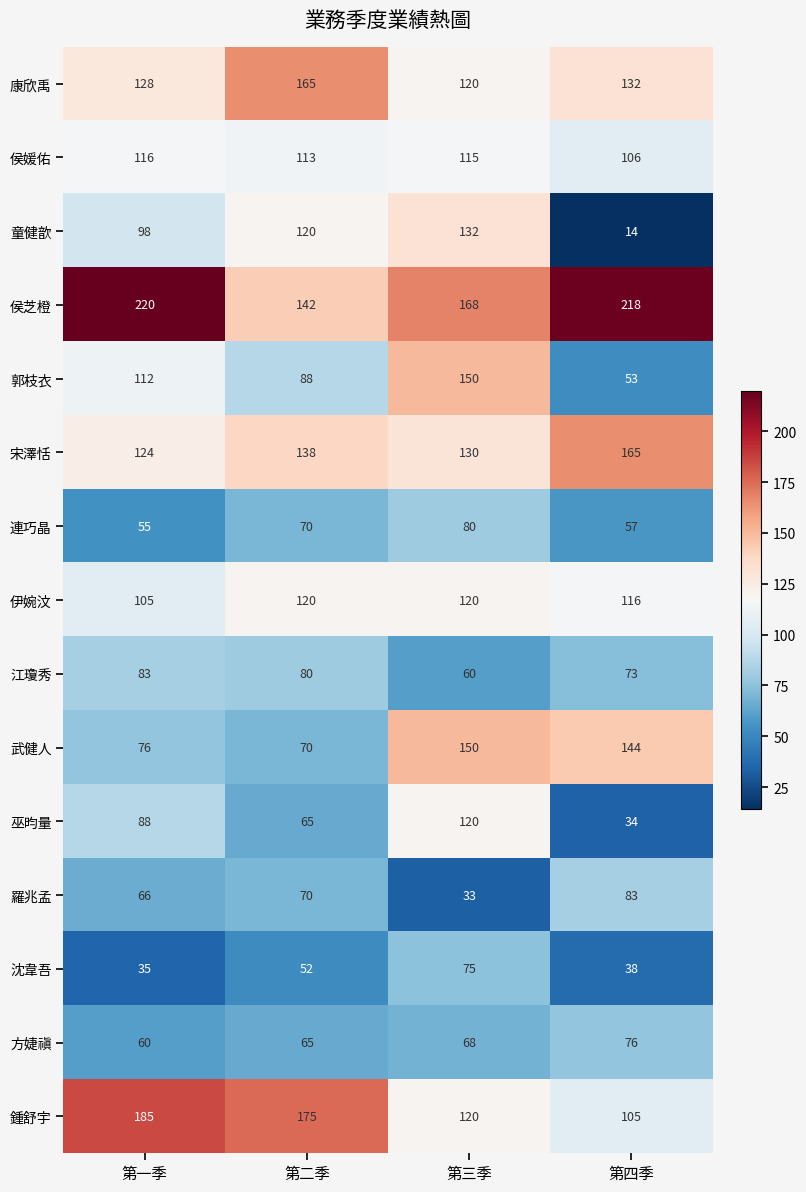

What is the total value across all series at 第二季?

1533